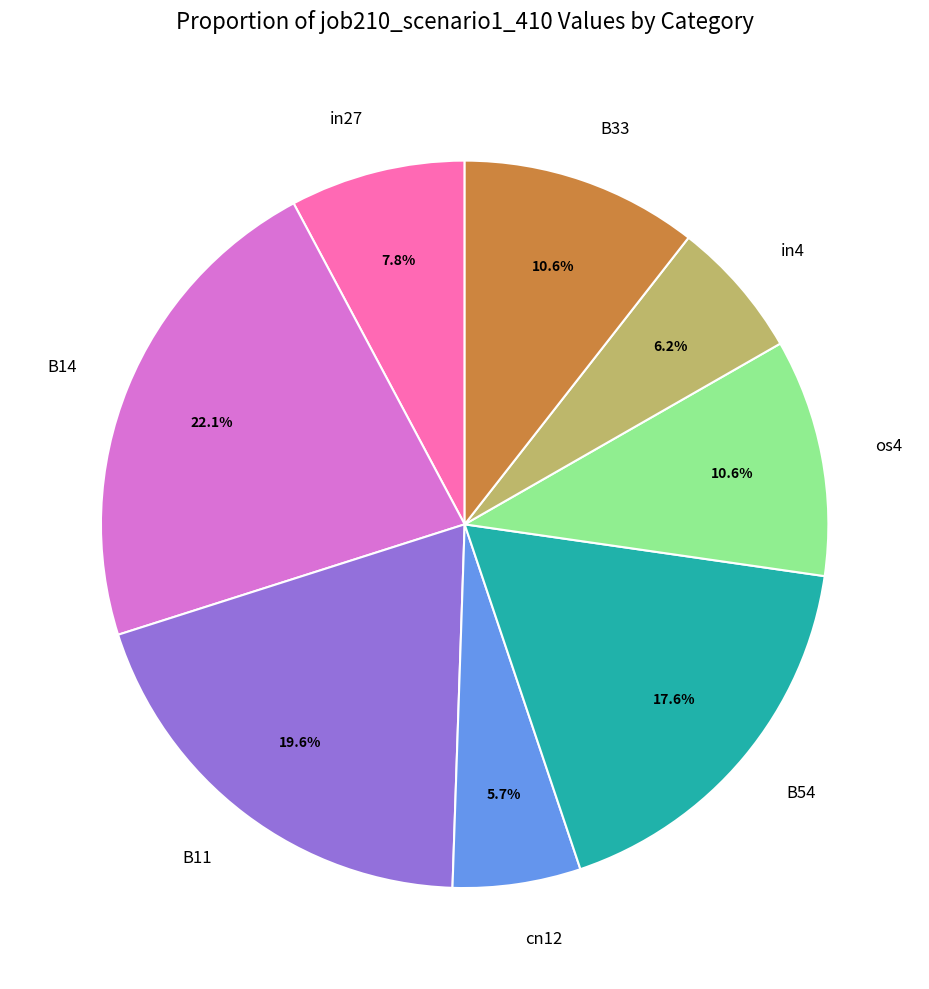

Is there a majority slice in this chart?

No